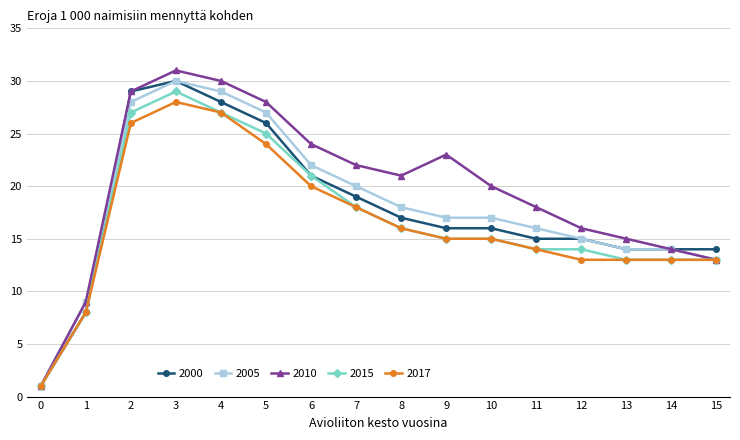

What are all the series names shown in the legend?

2000, 2005, 2010, 2015, 2017